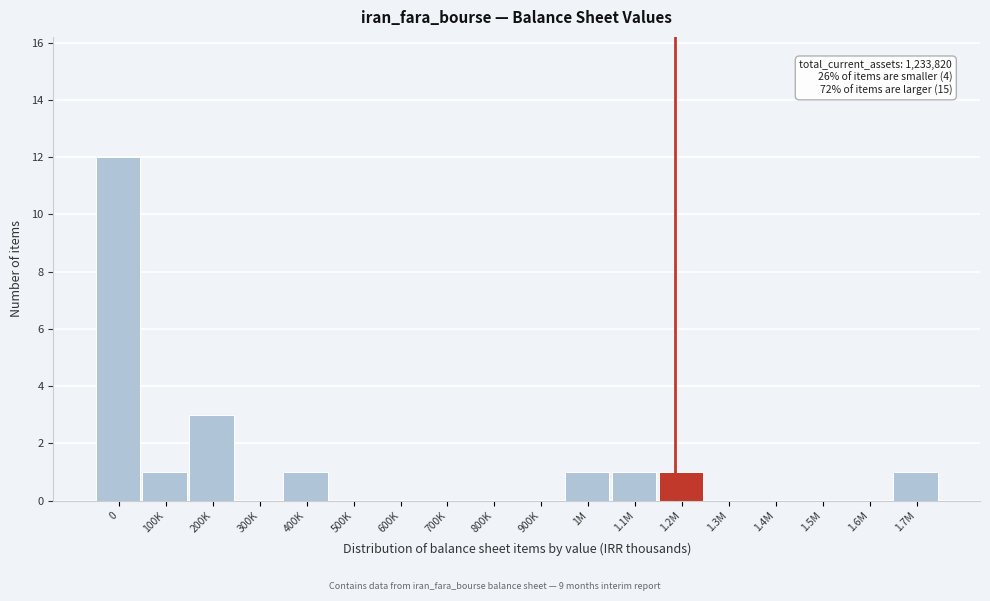

Reading left to right, extract all data points from this chart.

0=12	100K=1	200K=3	300K=0	400K=1	500K=0	600K=0	700K=0	800K=0	900K=0	1M=1	1.1M=1	1.2M=1	1.3M=0	1.4M=0	1.5M=0	1.6M=0	1.7M=1